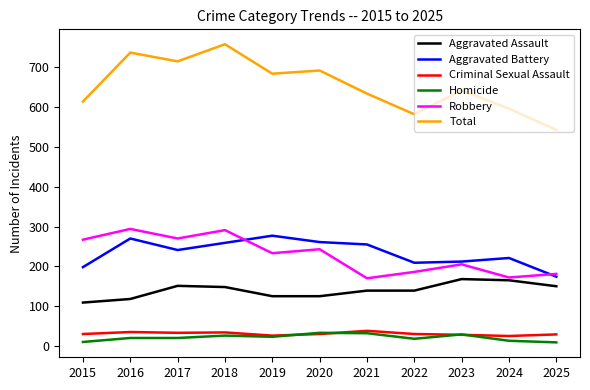

What is the highest value of the Aggravated Battery series?

277